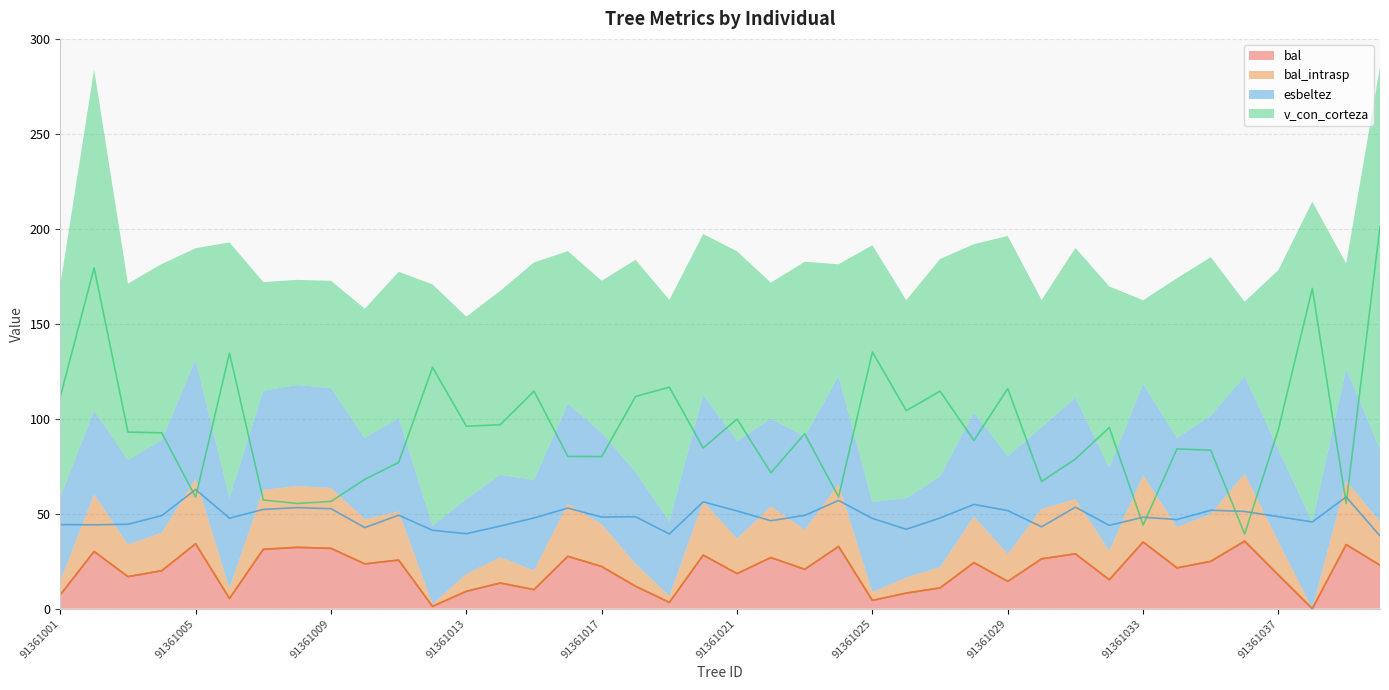

True or false: bal_intrasp and v_con_corteza cross at least once.

False